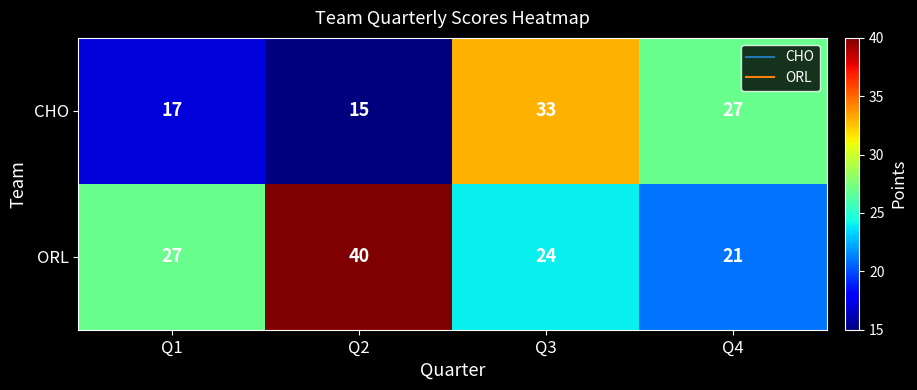

Which series has the largest total across all categories?

ORL